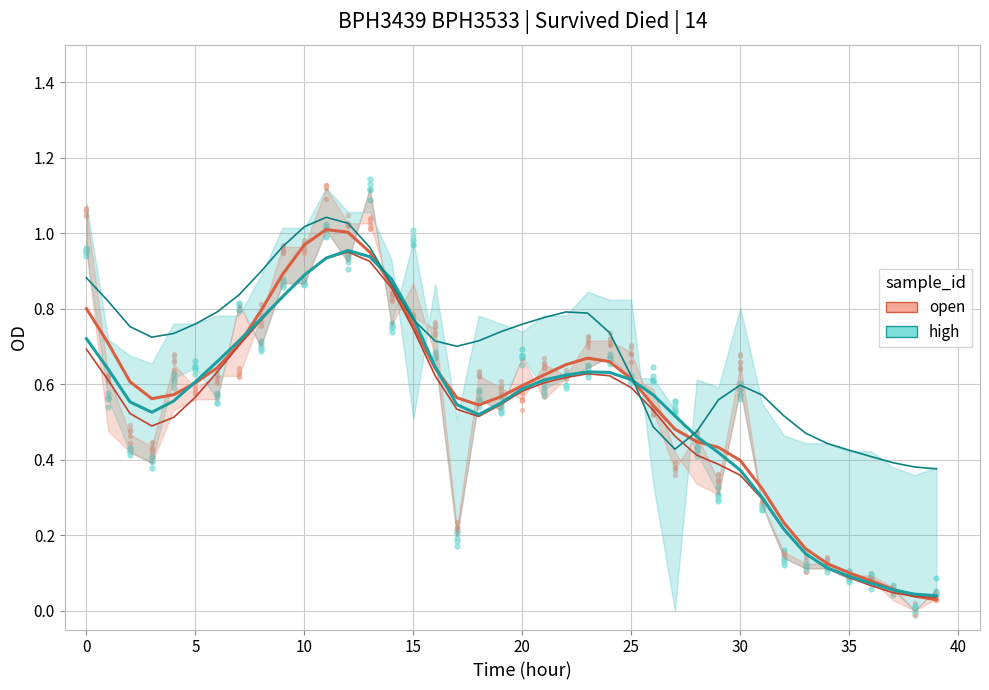

Which series reaches the minimum Y coordinate?

open